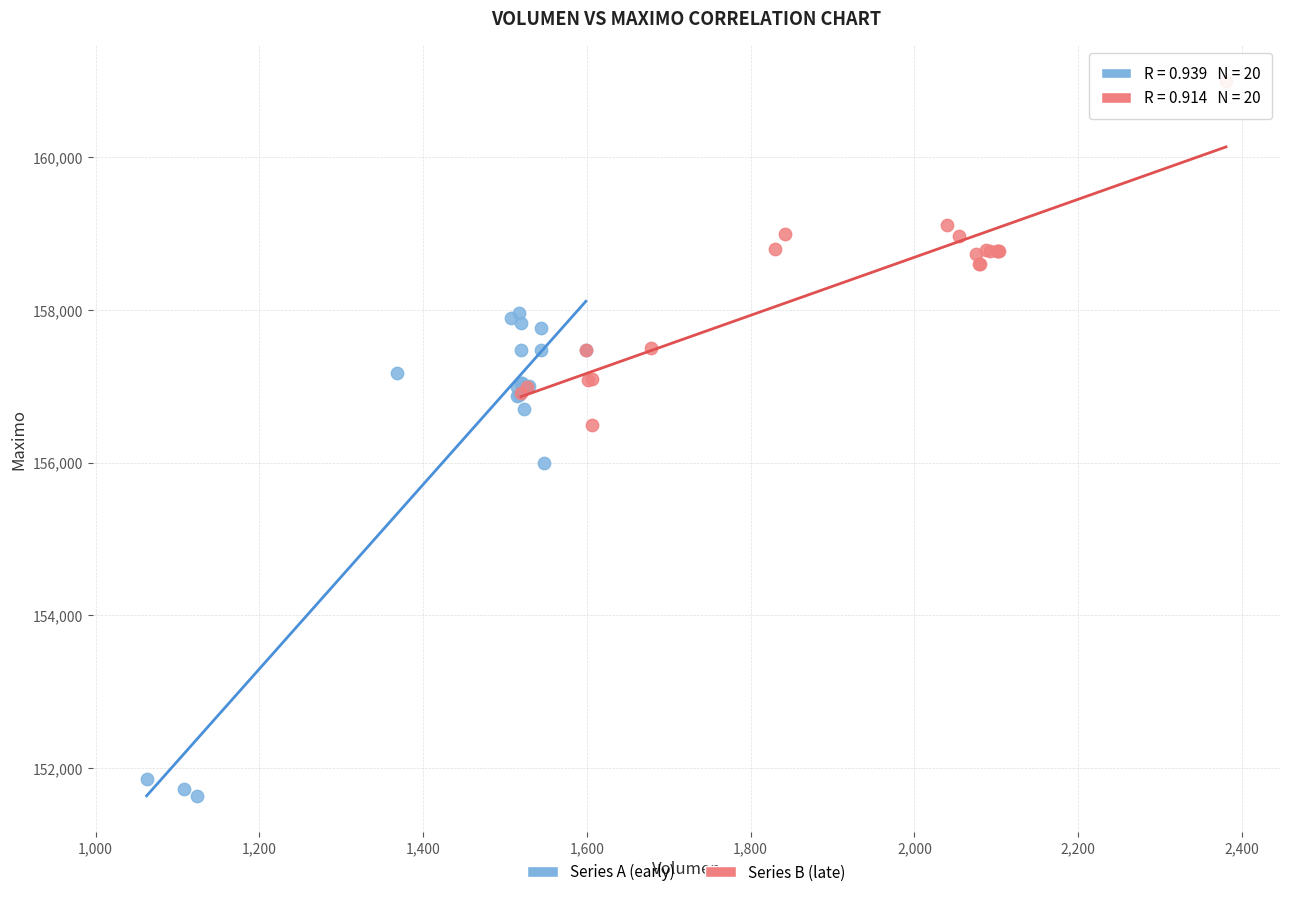

Which series has the largest Y range (max minus min)?

Series A (early)